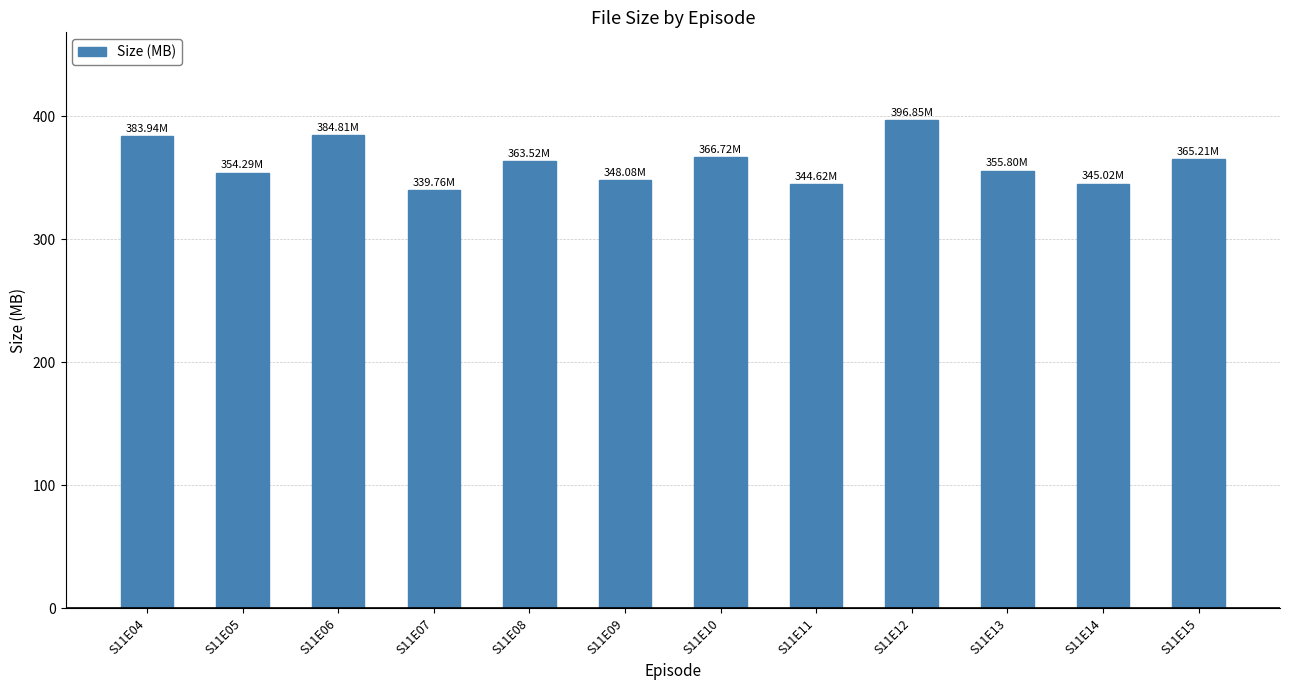

What is the change in value from S11E07 to S11E14?

+5.3